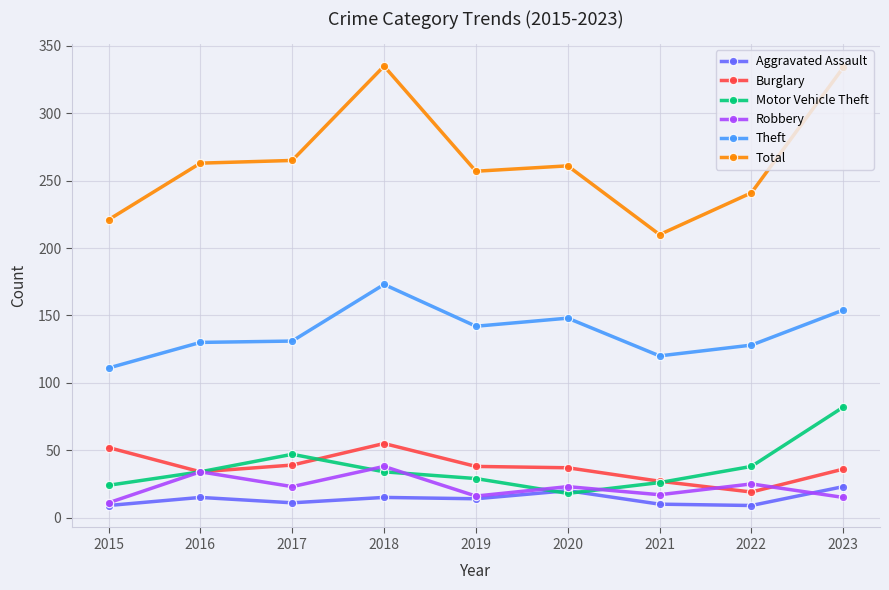

Rank the series at 2018 from lowest to highest value.

Aggravated Assault, Motor Vehicle Theft, Robbery, Burglary, Theft, Total